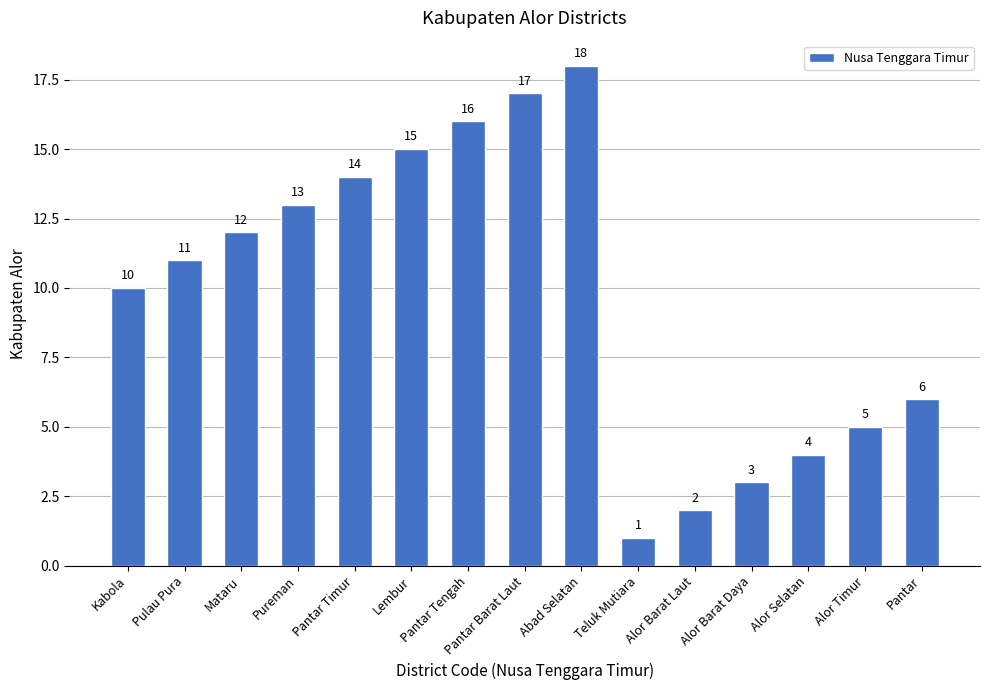

Reading right to left, extract all data points from this chart.

Pantar=6	Alor Timur=5	Alor Selatan=4	Alor Barat Daya=3	Alor Barat Laut=2	Teluk Mutiara=1	Abad Selatan=18	Pantar Barat Laut=17	Pantar Tengah=16	Lembur=15	Pantar Timur=14	Pureman=13	Mataru=12	Pulau Pura=11	Kabola=10